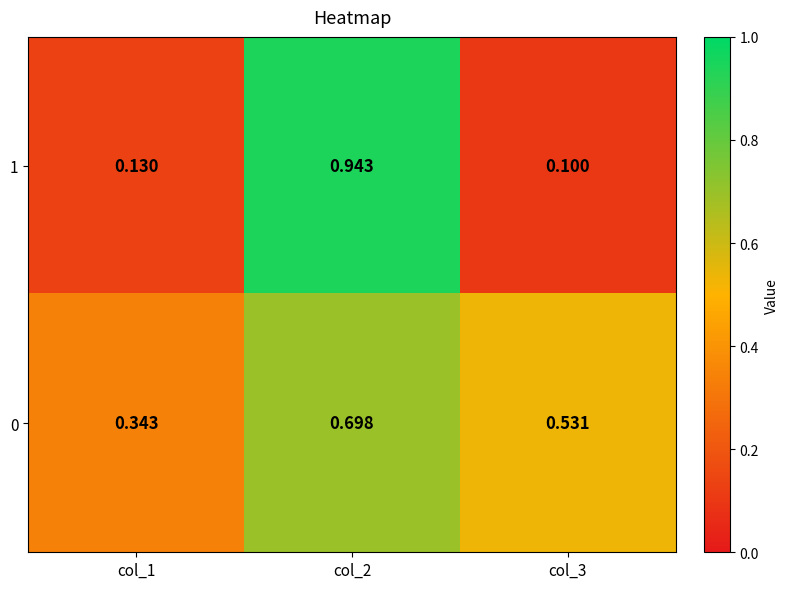

Is the value of 0 at col_3 greater than the value of 1 at col_1?

Yes